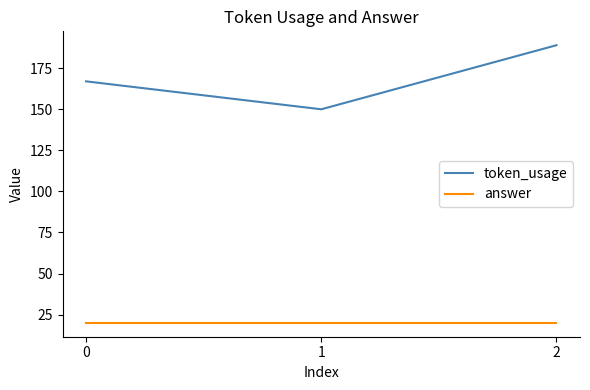

What is the sum of the token_usage values at 2 and 1?

339